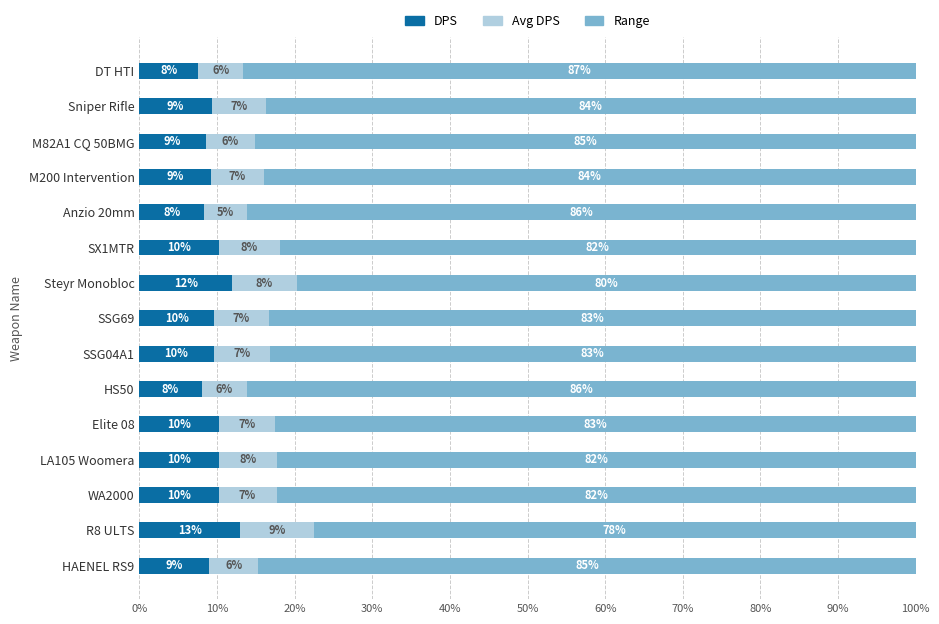

What is the lowest value of the DPS series?

7.6